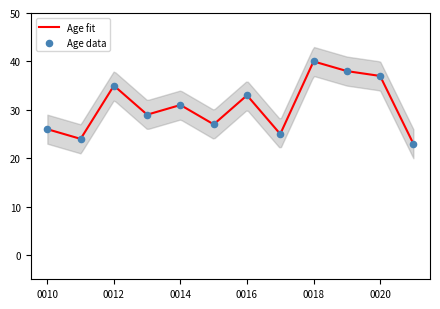

Which has a higher value, 9876500012 or 9876500019?

9876500019